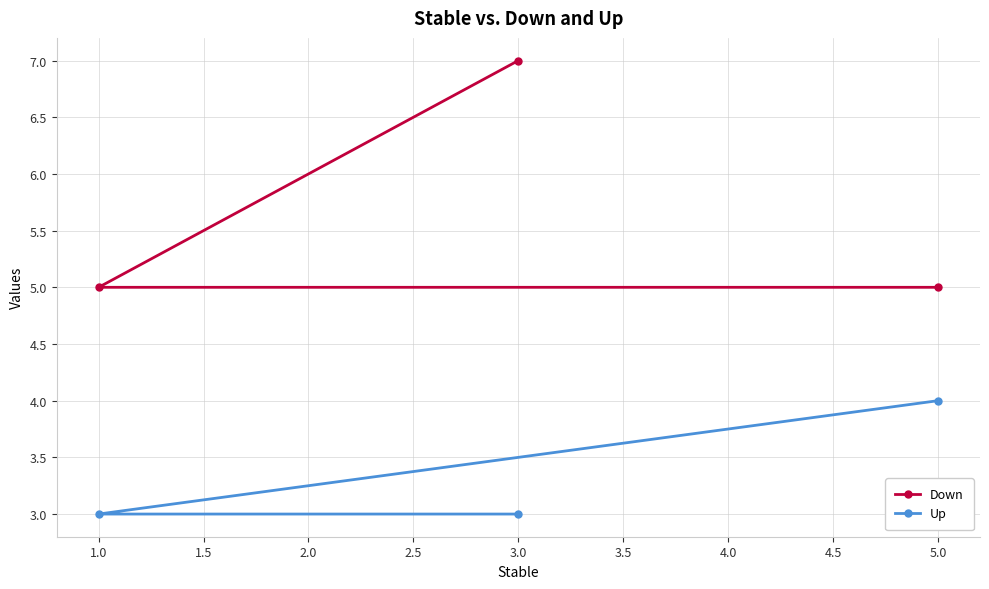

Is it true that Down equals 11 at 3.0?

False